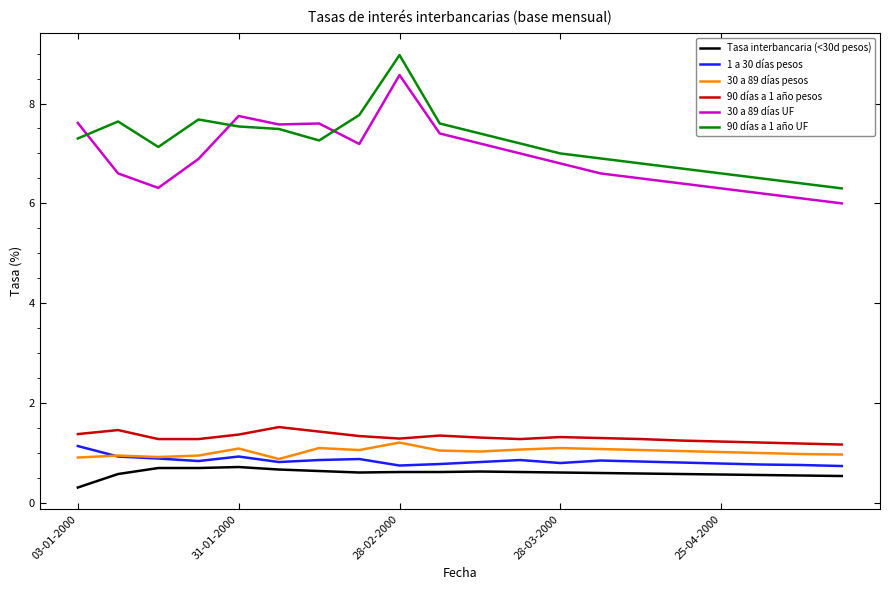

What is the minimum value for 90 días a 1 año pesos?

1.2